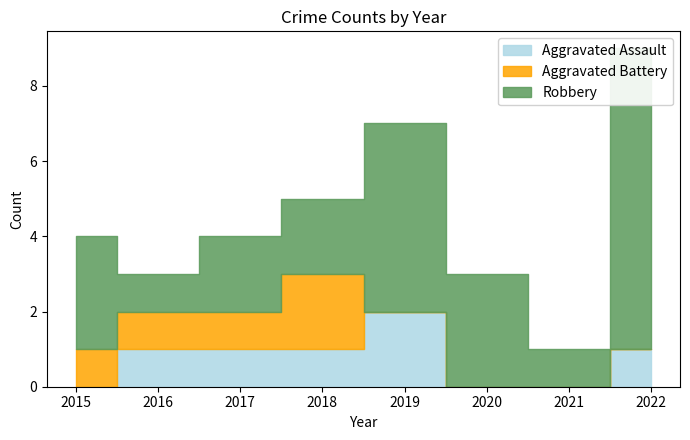

What is the value of the Robbery point at the 4th from the left?

2